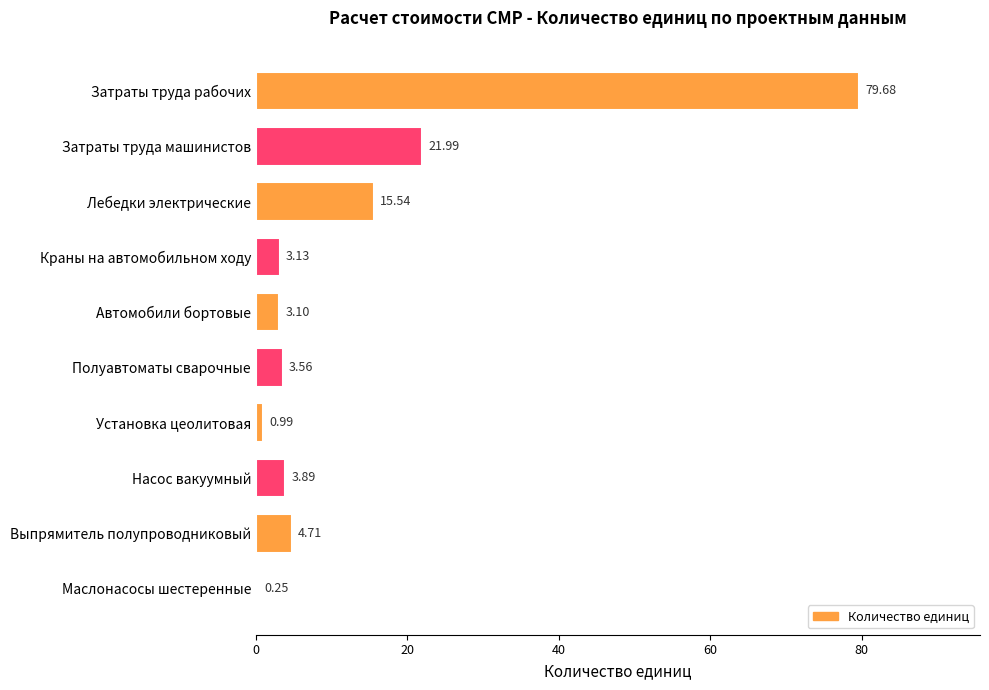

What is the sum of the values at Затраты труда рабочих and Выпрямитель полупроводниковый?

84.4